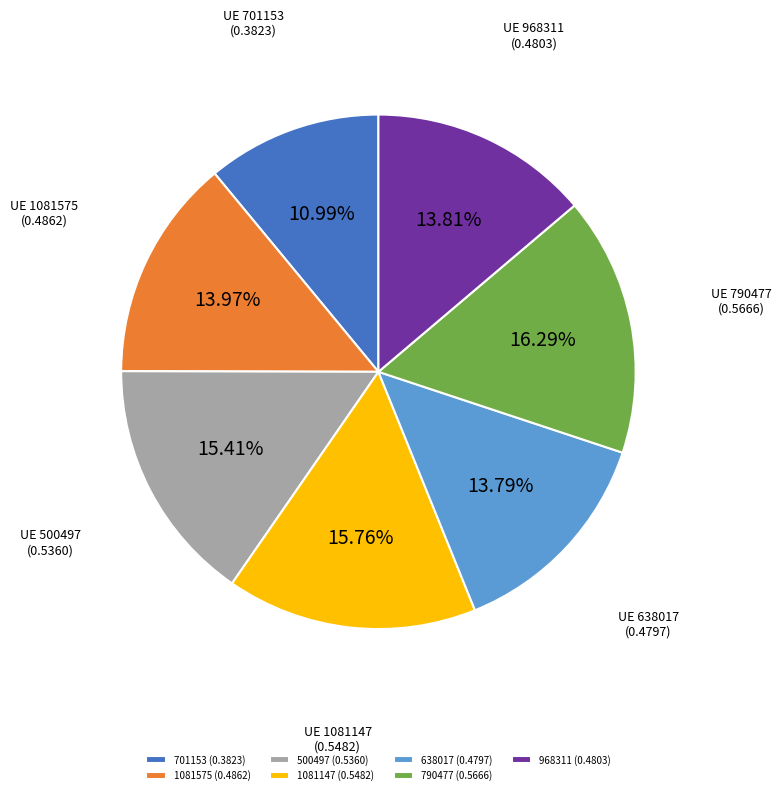

To the nearest percent, what is the combined percentage of 701153 and 1081147?

27%